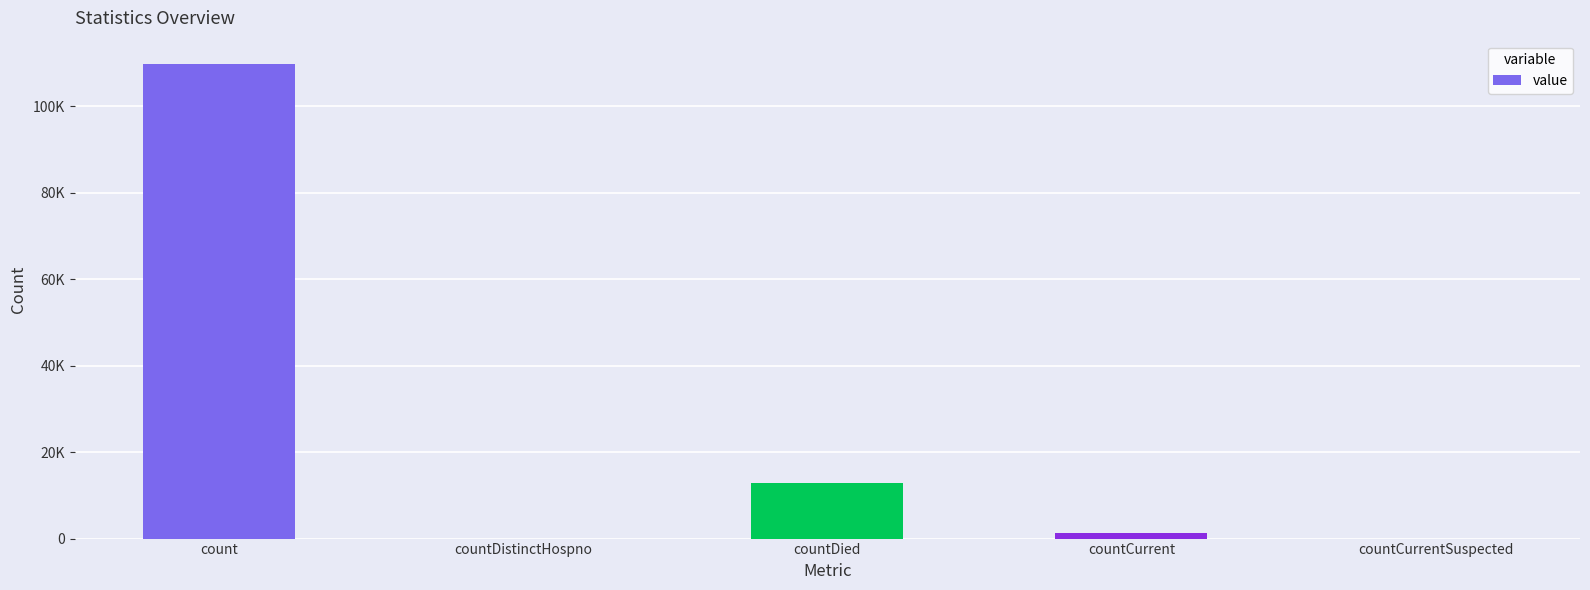

Which has a higher value, countCurrentSuspected or count?

count